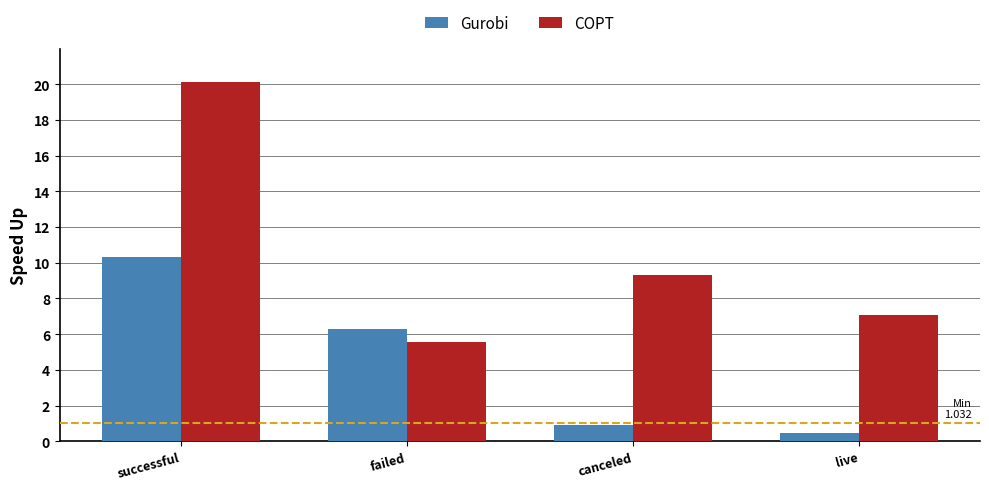

At which category is the sum across all series the highest?

successful